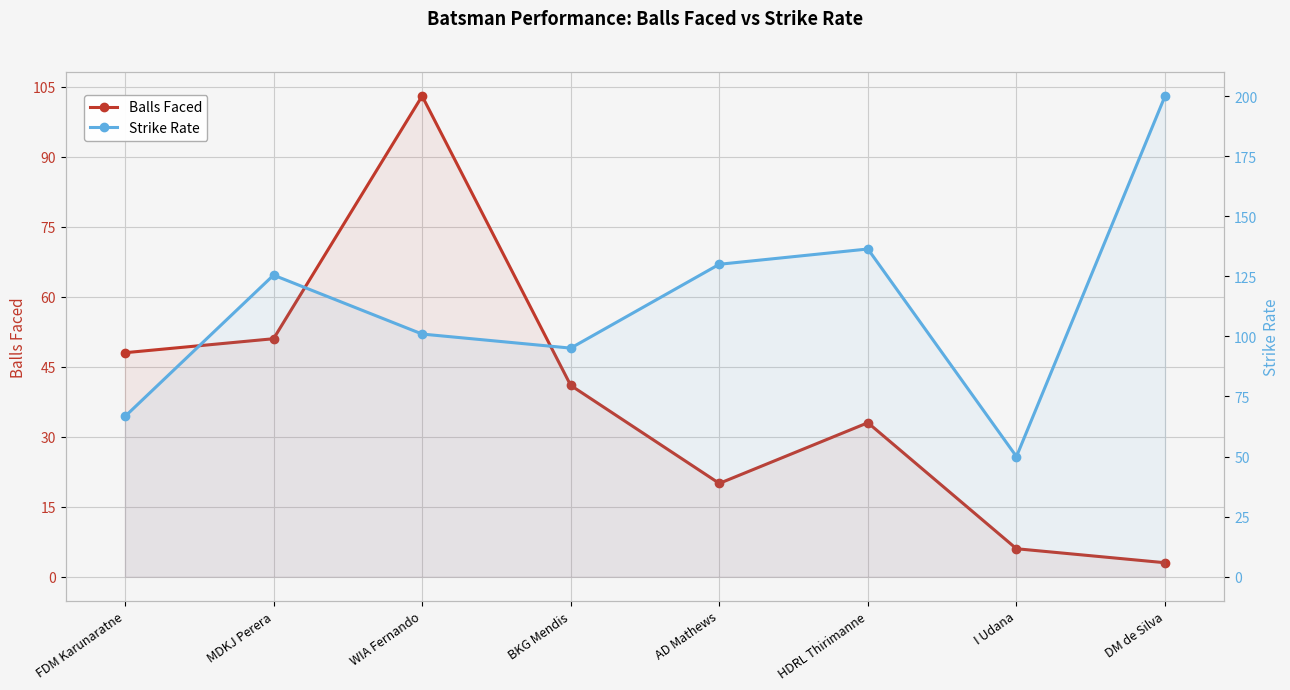

At WIA Fernando, list the series in order from smallest to largest.

Strike Rate, Balls Faced